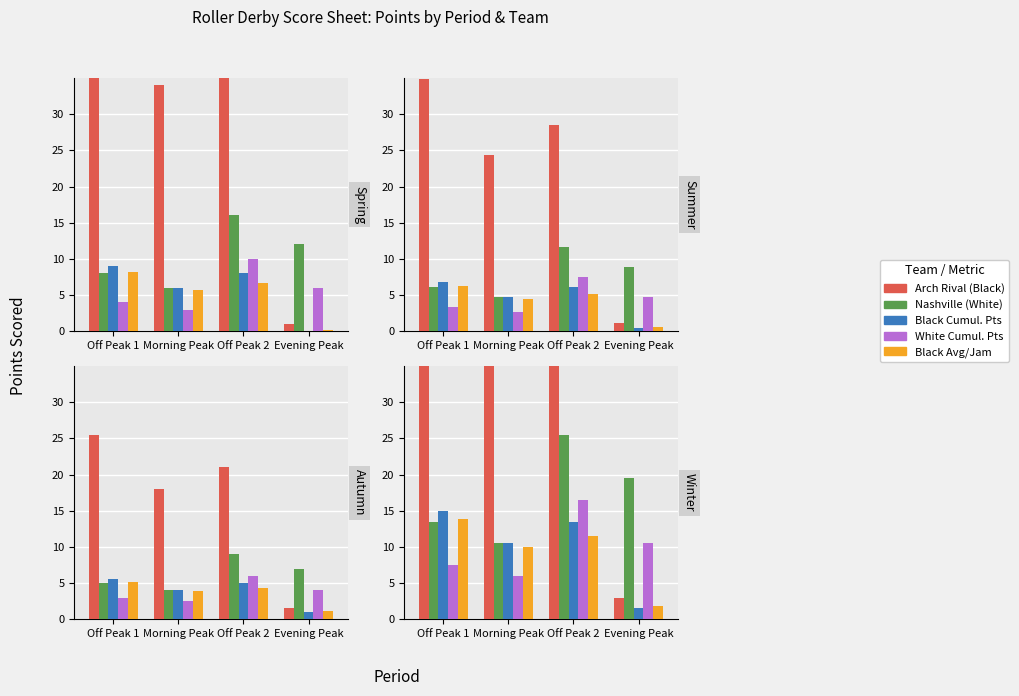

How many data points in Black Avg/Jam are above 11?

2